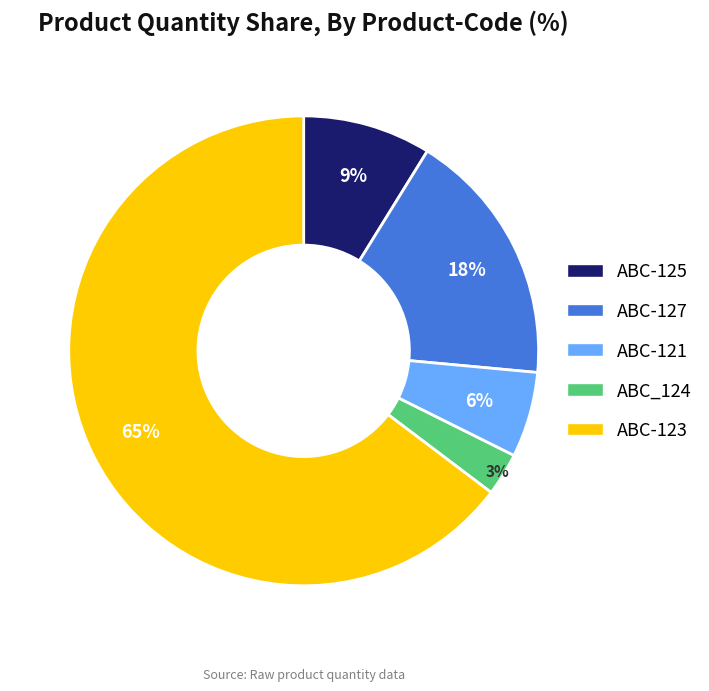

Which category has the biggest portion of the pie?

ABC-123